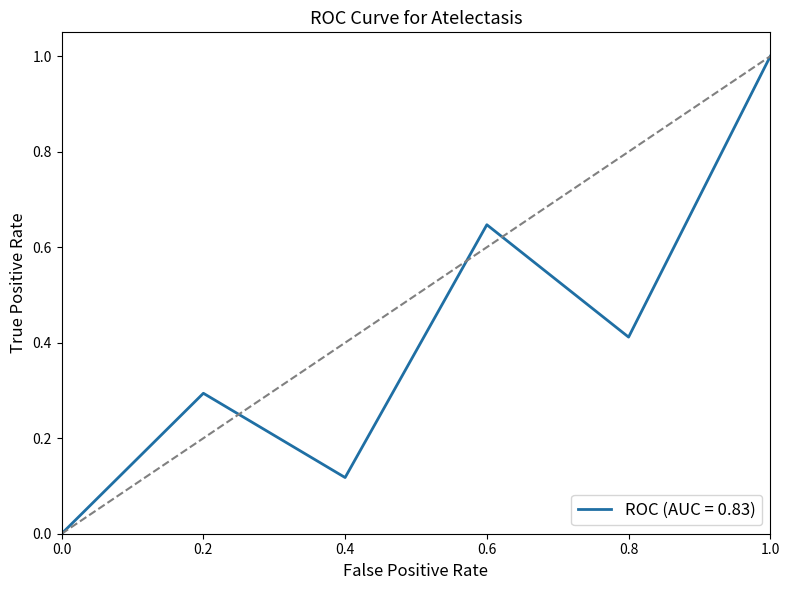

Which label corresponds to the largest value in the chart?

1.0